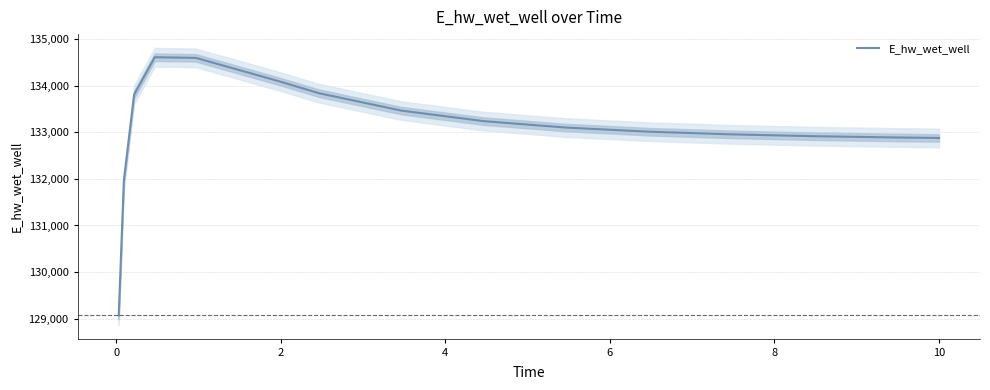

What is the maximum value shown in the chart?

134615.2